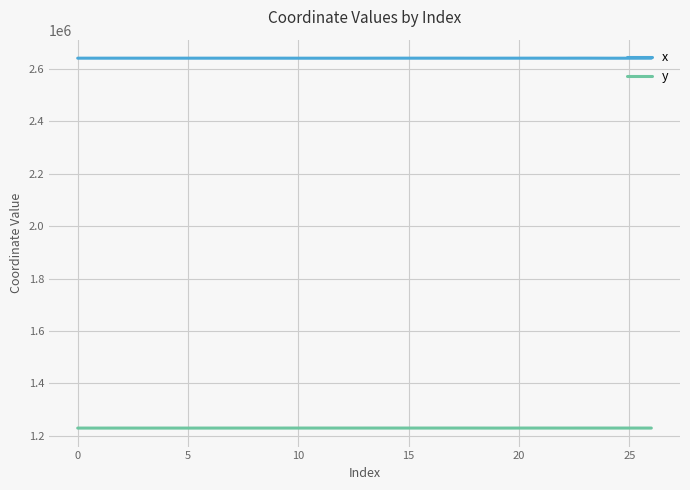

Rank the series by their maximum value, from highest to lowest.

x, y